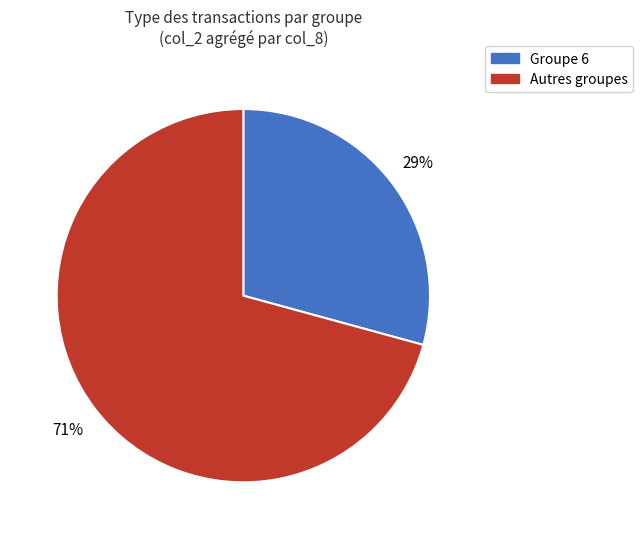

To the nearest percent, what is the difference between the largest and smallest slice percentages?

42%